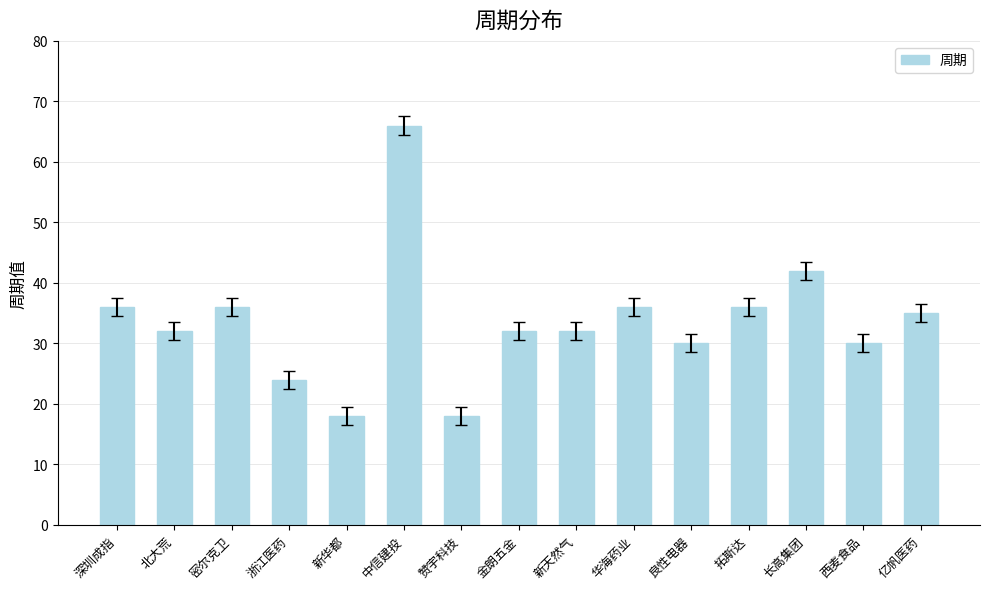

How many data points does each series have?

15